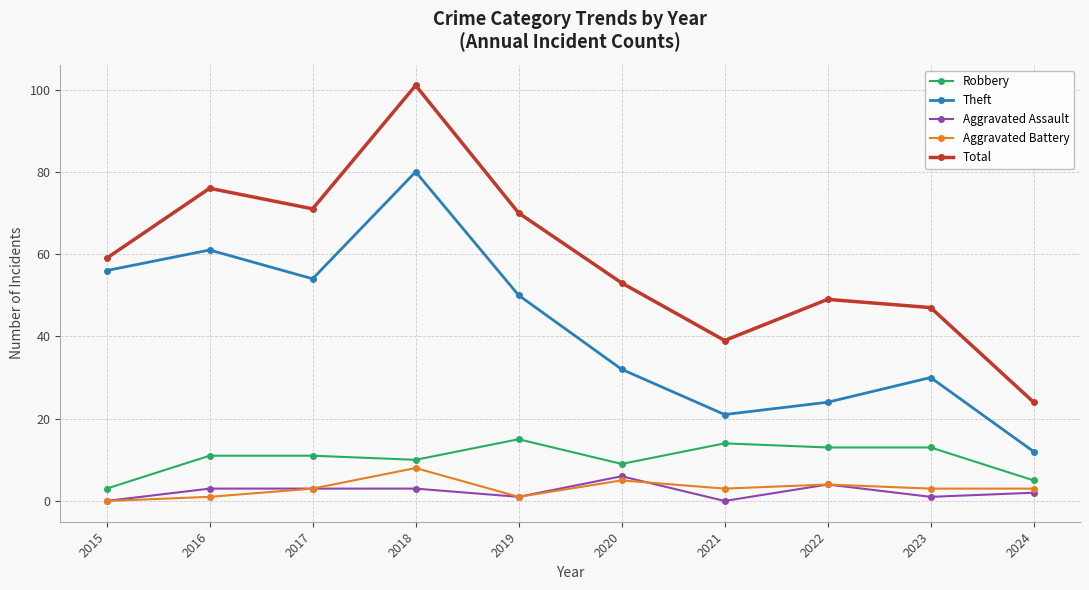

Rank the categories by Total value from lowest to highest.

2024, 2021, 2023, 2022, 2020, 2015, 2019, 2017, 2016, 2018